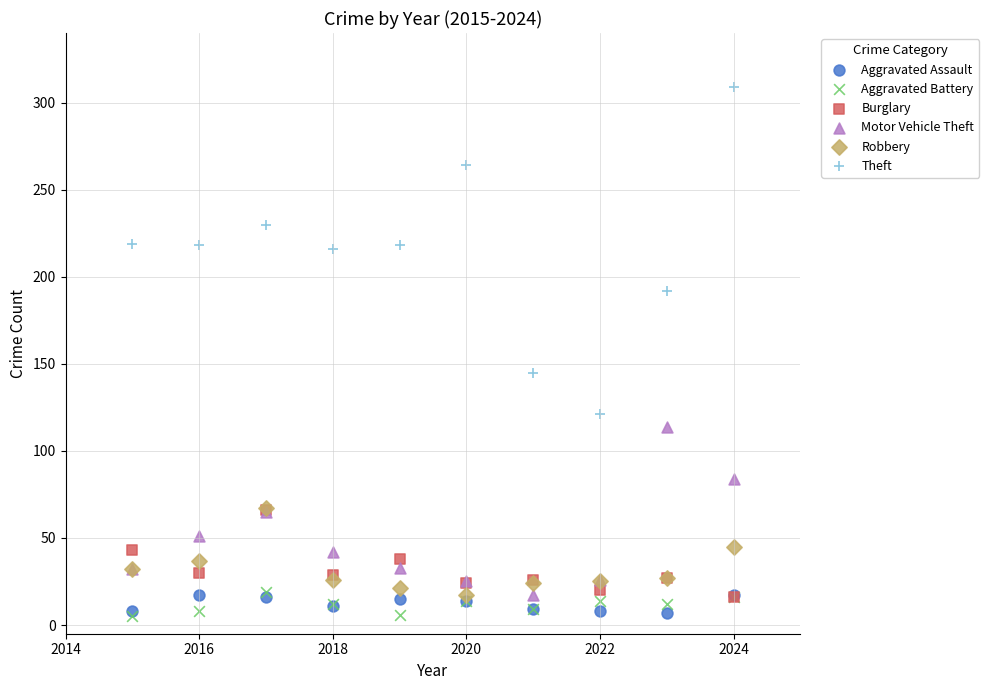

Which series has the widest spread of Y values?

Theft